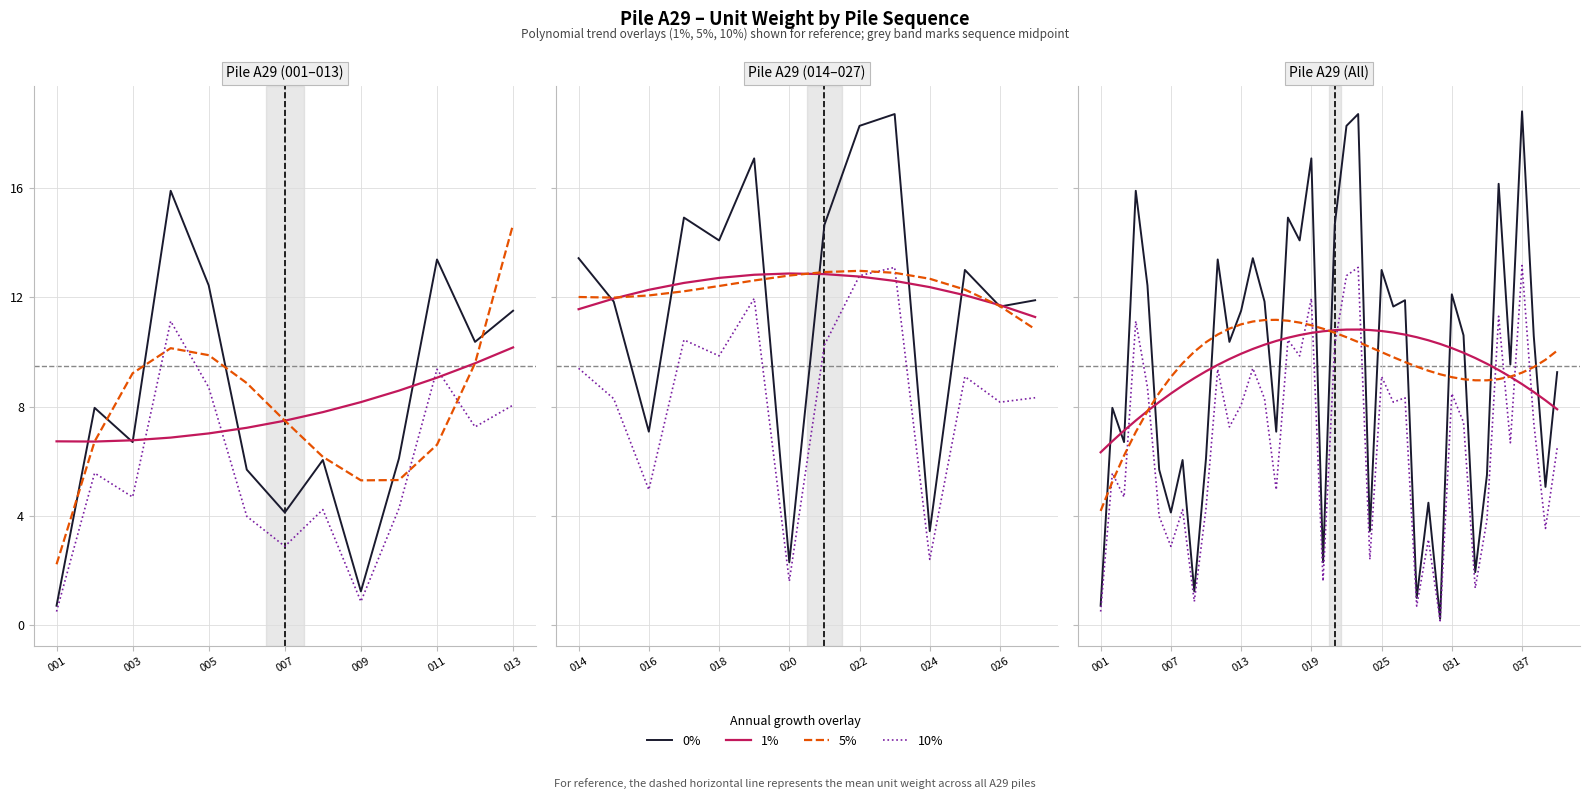

How many categories are shown in the chart?

40